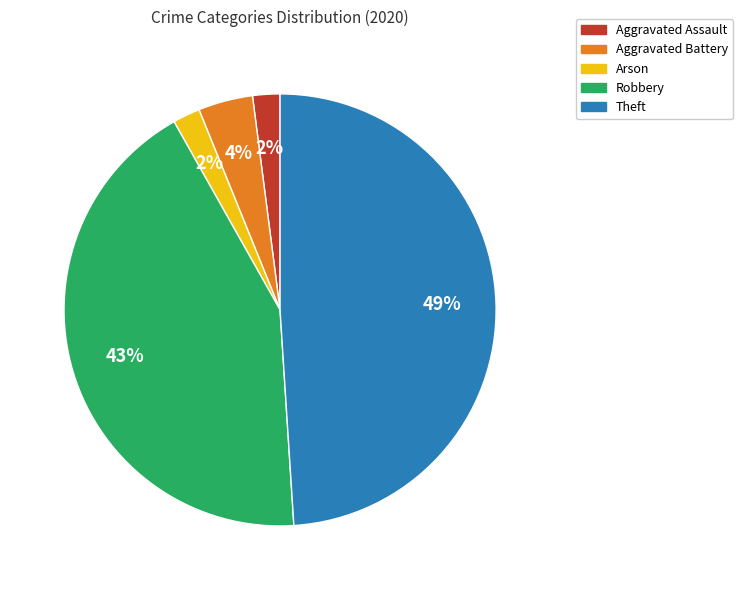

To the nearest percent, what portion does Aggravated Assault represent?

2%